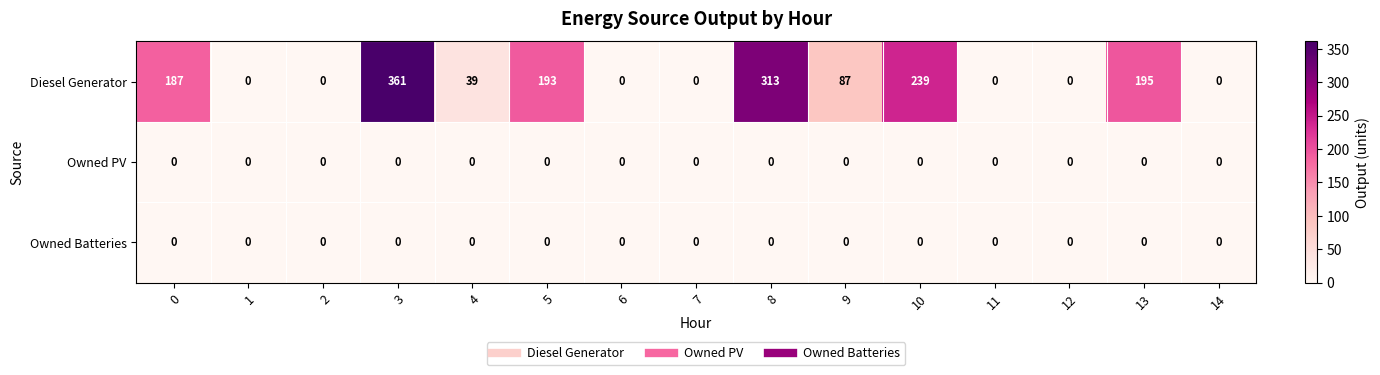

What is the difference between the highest and lowest values at 9?

87